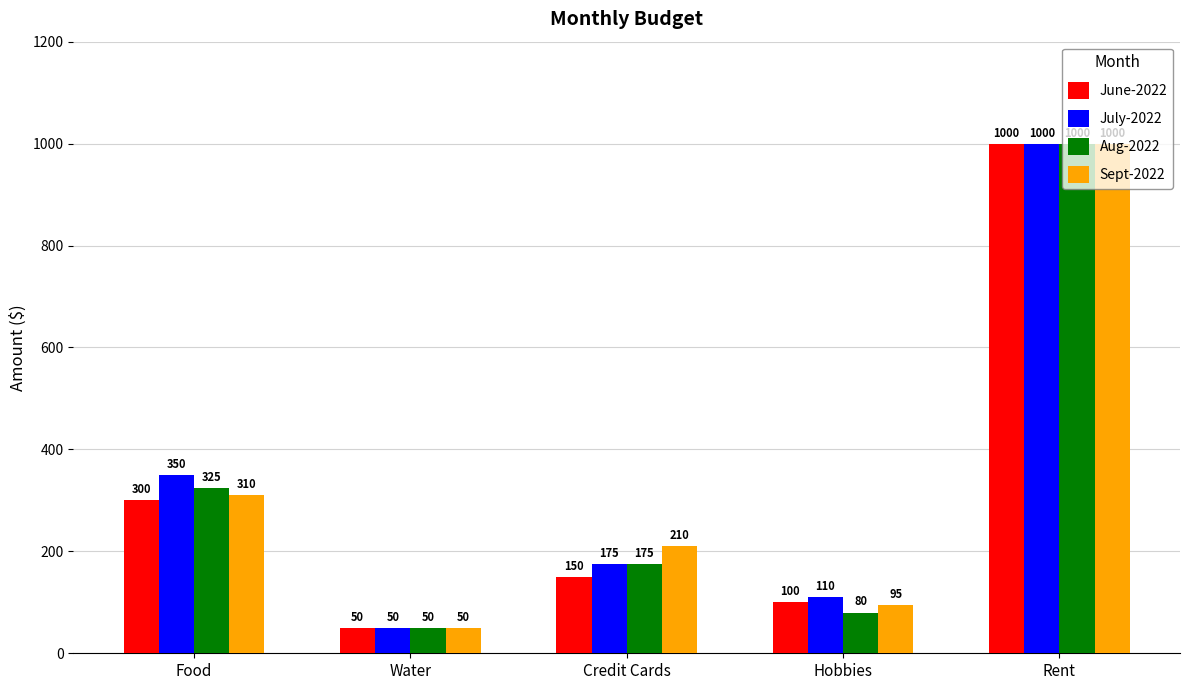

How many data points in Sept-2022 are less than 210?

2